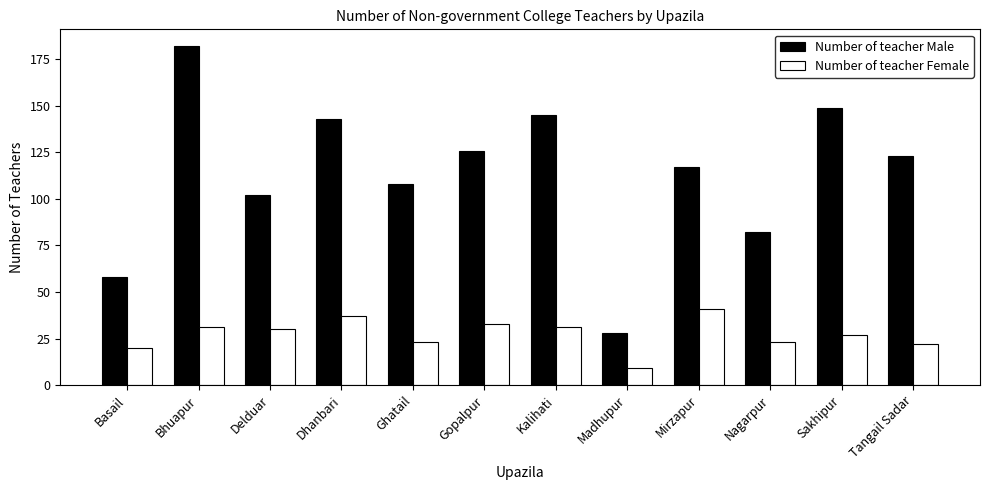

Read the Number of teacher Male value at Mirzapur, to the nearest 10.

120